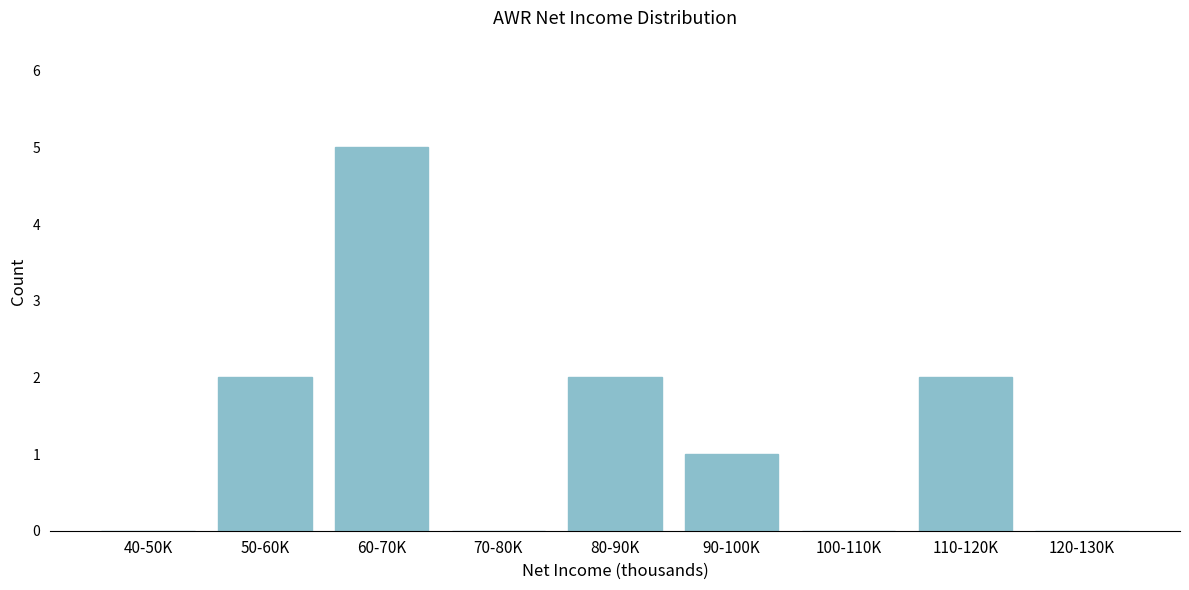

Reading left to right, transcribe all the data shown in this chart.

40-50K=0	50-60K=2	60-70K=5	70-80K=0	80-90K=2	90-100K=1	100-110K=0	110-120K=2	120-130K=0